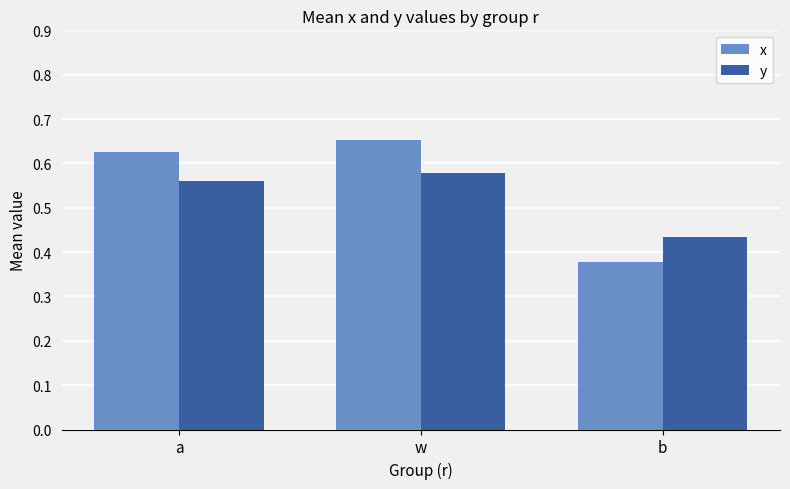

The y series shows 1.0 at w. True or false?

False